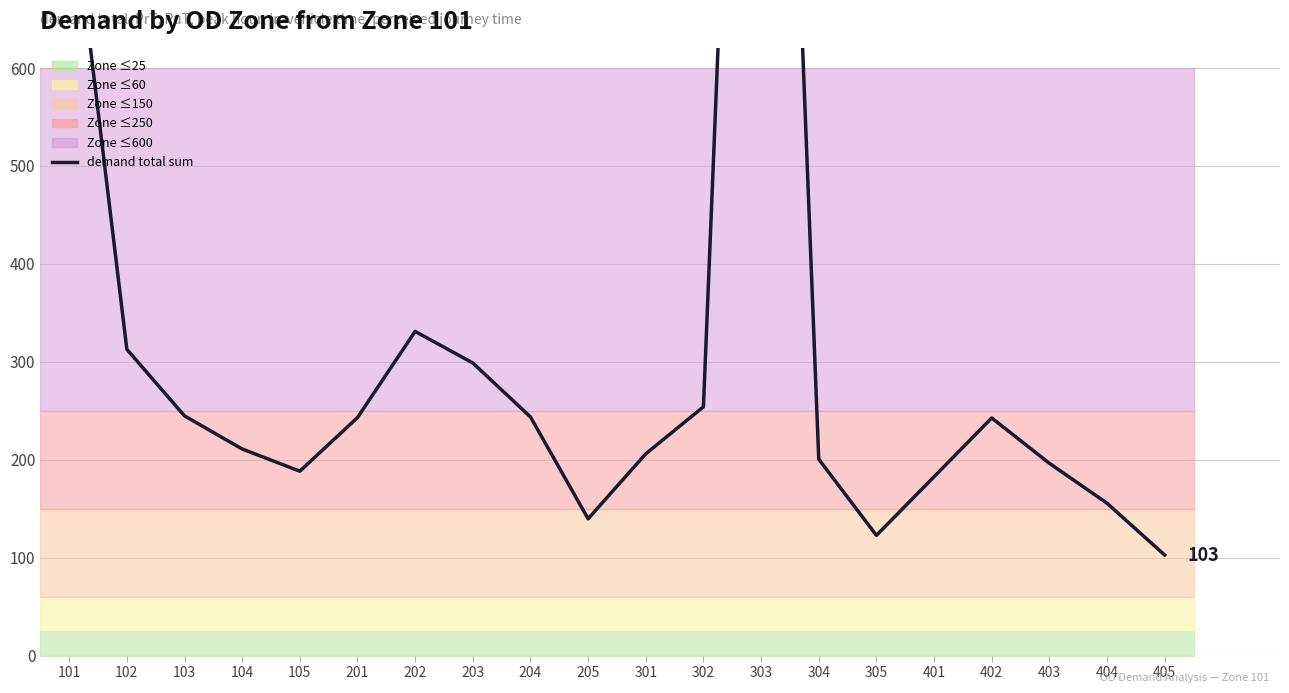

Rank the categories by value from lowest to highest.

405, 305, 205, 404, 401, 105, 403, 304, 301, 104, 402, 201, 204, 103, 302, 203, 102, 202, 101, 303